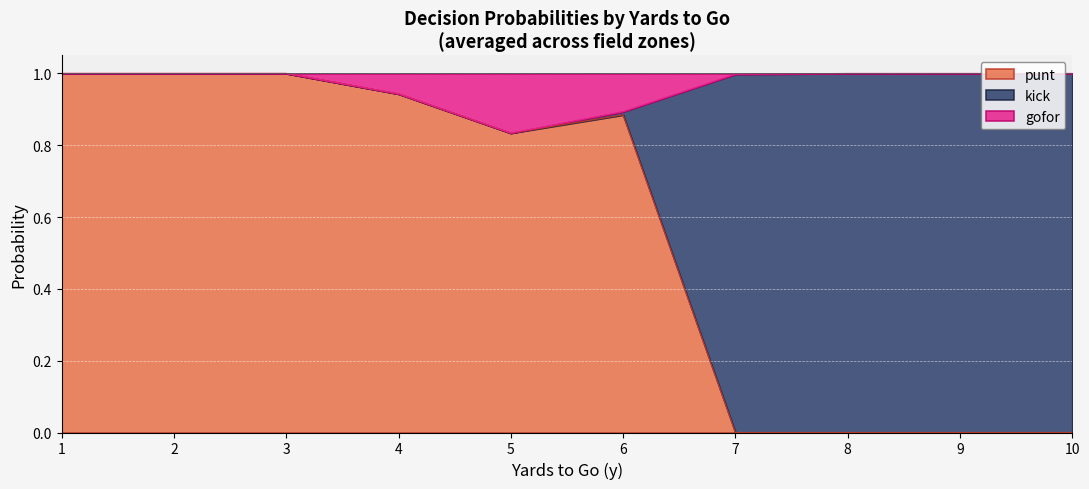

Where is the first local minimum for kick?

5